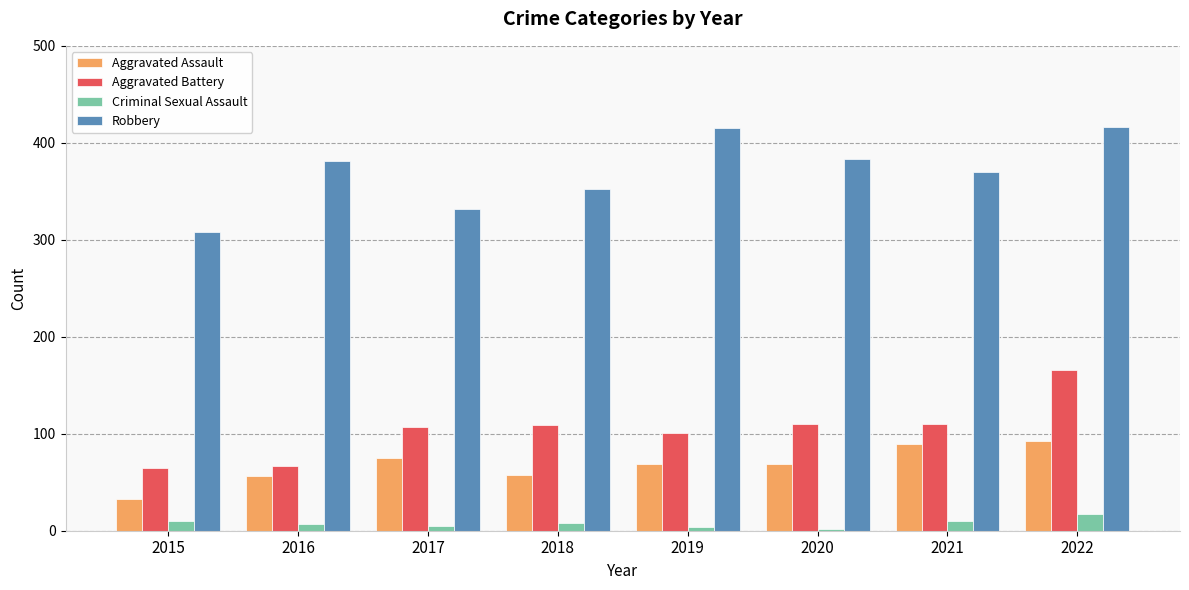

What is the difference between the highest and lowest values at 2016?

374